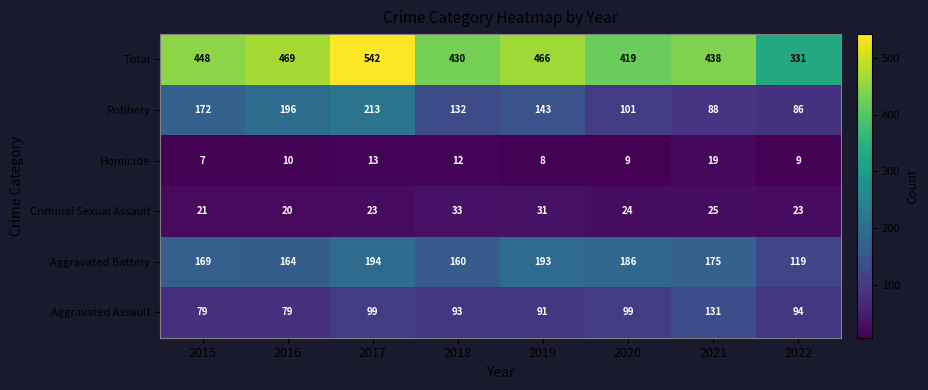

What value does the Aggravated Battery series have at 2019, to the nearest 5?

195